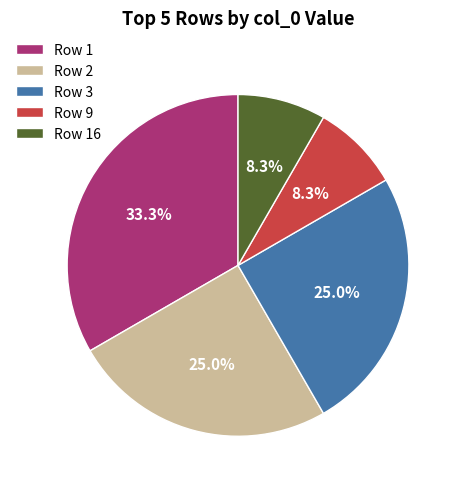

What is the largest slice in the pie chart?

Row 1